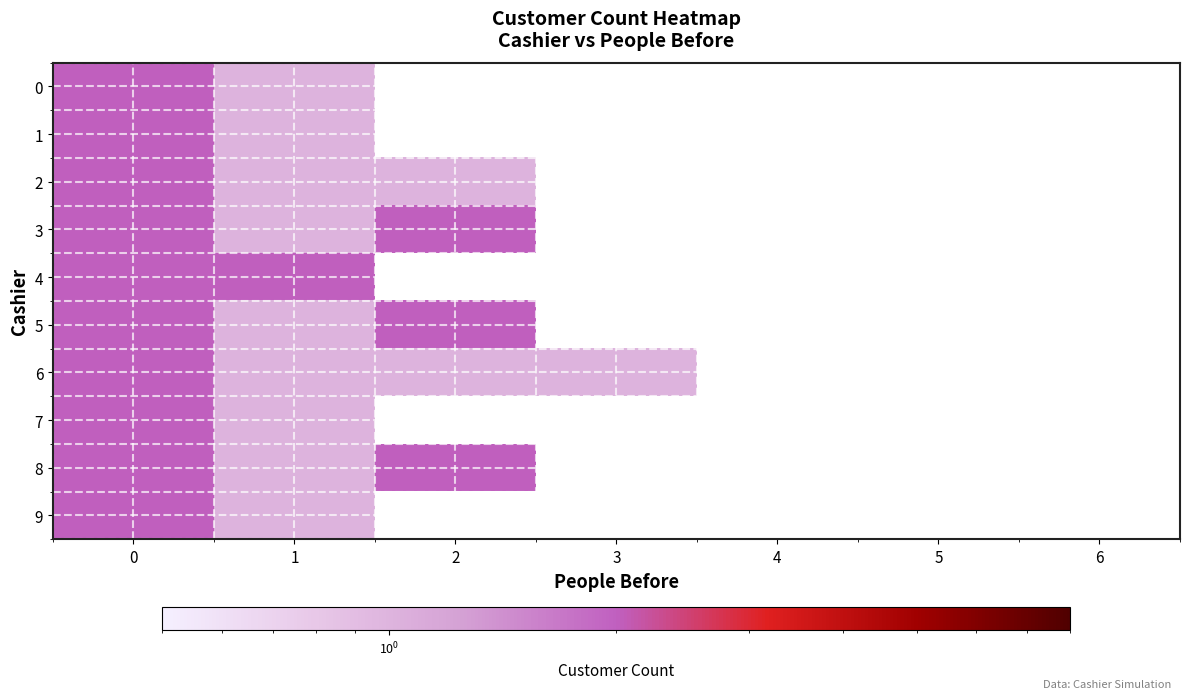

Rank the series by their average value, from lowest to highest.

0, 1, 2, 3, 4, 5, 6, 7, 8, 9